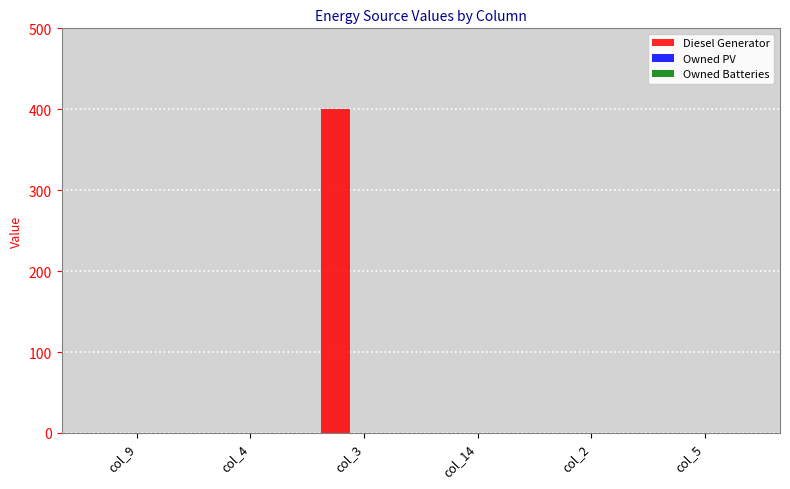

Reading left to right, extract all data points from this chart.

col_9=0	col_4=0	col_3=400	col_14=0	col_2=0	col_5=0